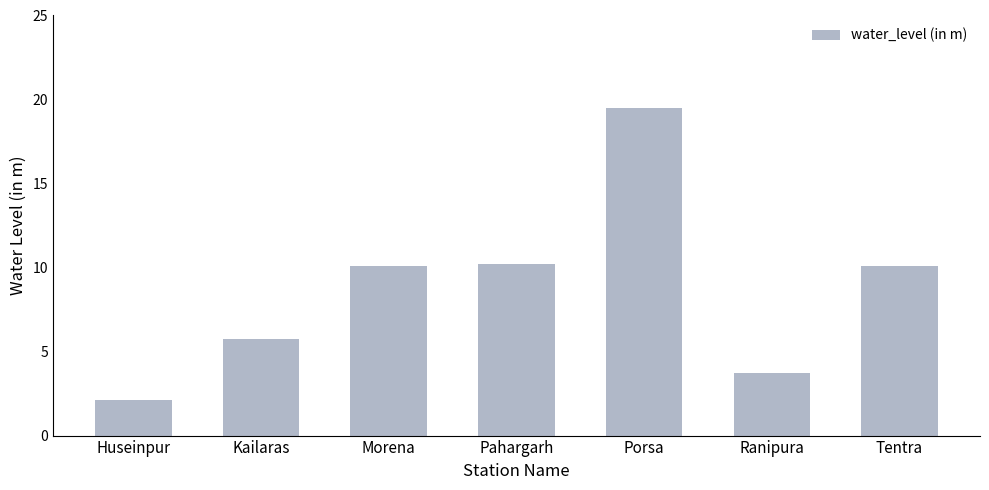

At which category does the chart reach its peak across all series?

Porsa